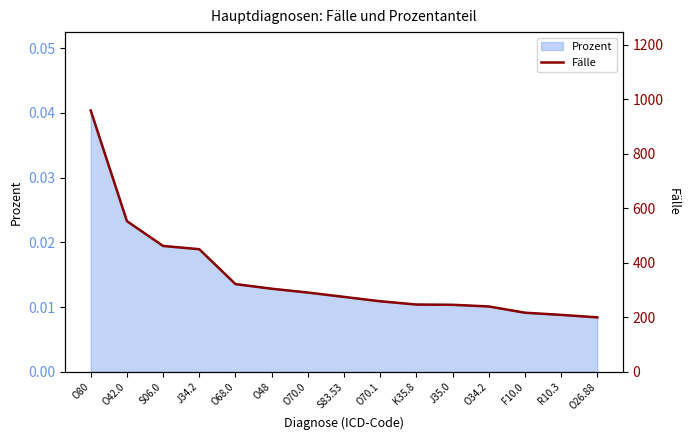

What is the difference between the values at O68.0 and O70.1?

63